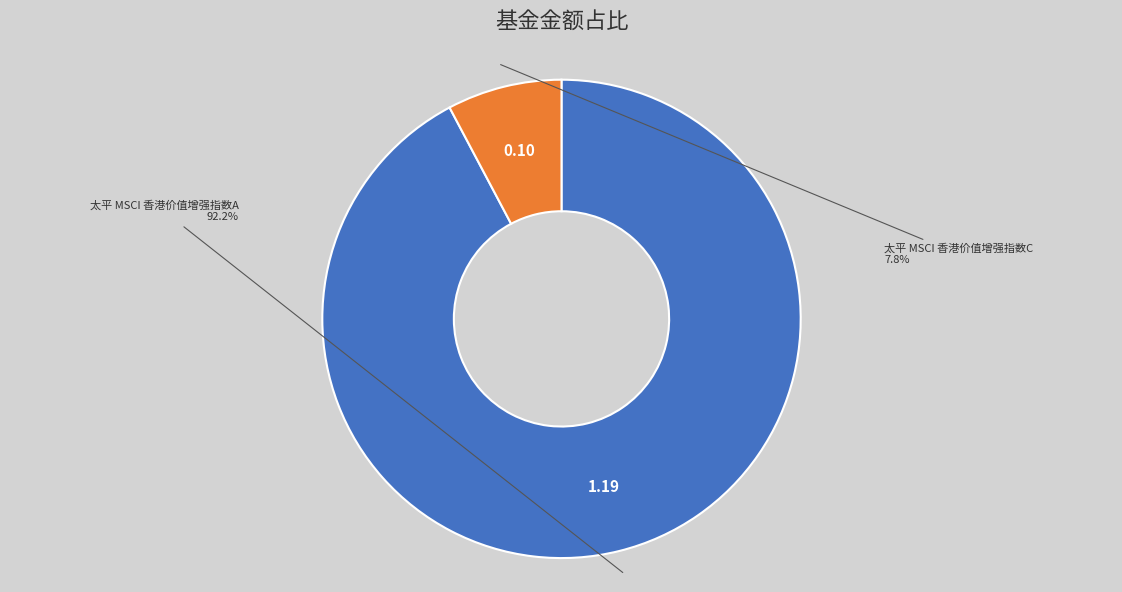

To the nearest percent, what portion does 太平 MSCI 香港价值增强指数C represent?

8%